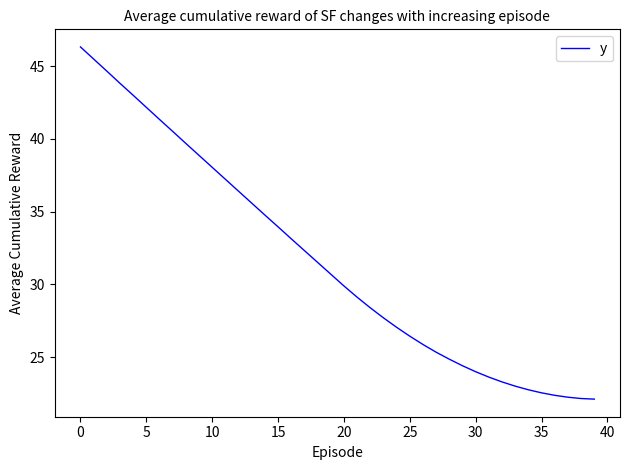

What is the difference between the maximum and minimum values?

24.2